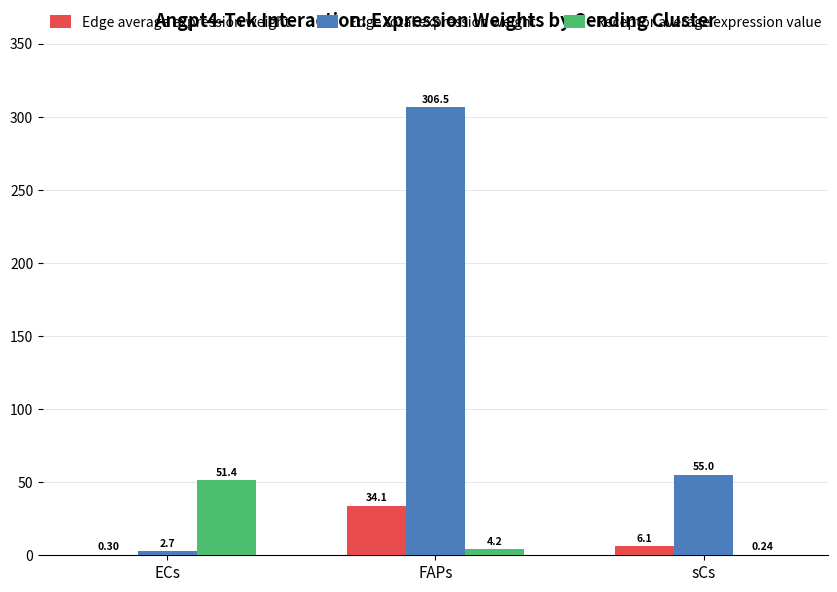

At which category is the sum across all series the highest?

FAPs